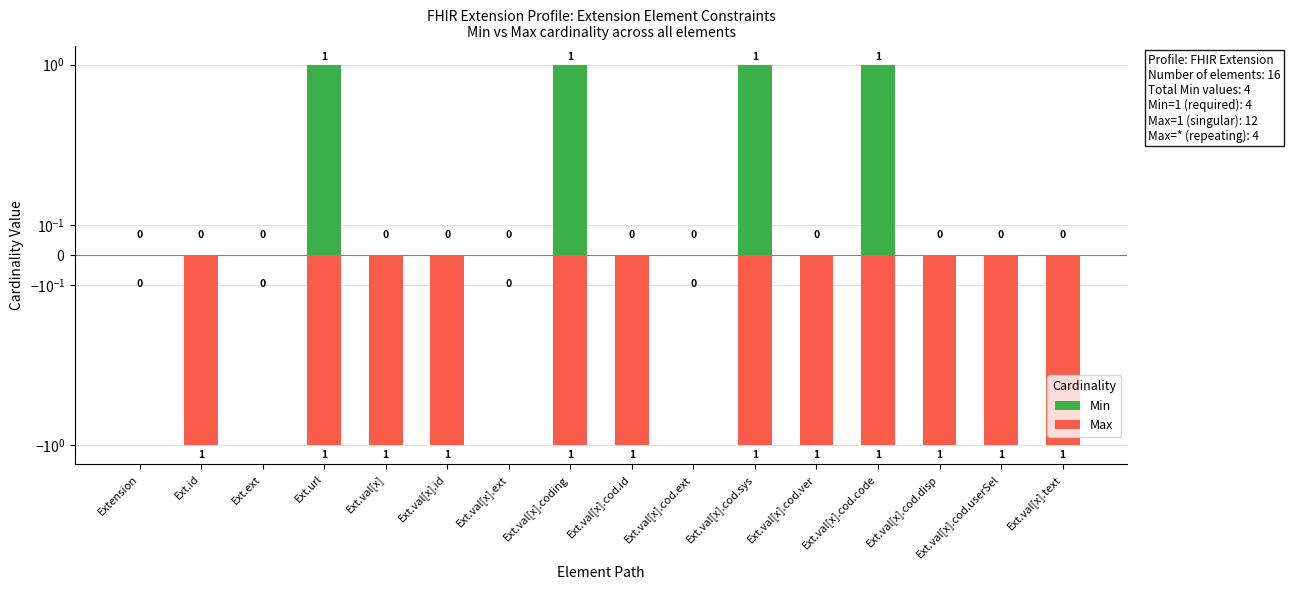

Reading left to right, extract all data points from this chart.

Min: Extension=0	Ext.id=0	Ext.ext=0	Ext.url=1	Ext.val[x]=0	Ext.val[x].id=0	Ext.val[x].ext=0	Ext.val[x].coding=1	Ext.val[x].cod.id=0	Ext.val[x].cod.ext=0	Ext.val[x].cod.sys=1	Ext.val[x].cod.ver=0	Ext.val[x].cod.code=1	Ext.val[x].cod.disp=0	Ext.val[x].cod.userSel=0	Ext.val[x].text=0
Max: Extension=0	Ext.id=-1	Ext.ext=0	Ext.url=-1	Ext.val[x]=-1	Ext.val[x].id=-1	Ext.val[x].ext=0	Ext.val[x].coding=-1	Ext.val[x].cod.id=-1	Ext.val[x].cod.ext=0	Ext.val[x].cod.sys=-1	Ext.val[x].cod.ver=-1	Ext.val[x].cod.code=-1	Ext.val[x].cod.disp=-1	Ext.val[x].cod.userSel=-1	Ext.val[x].text=-1